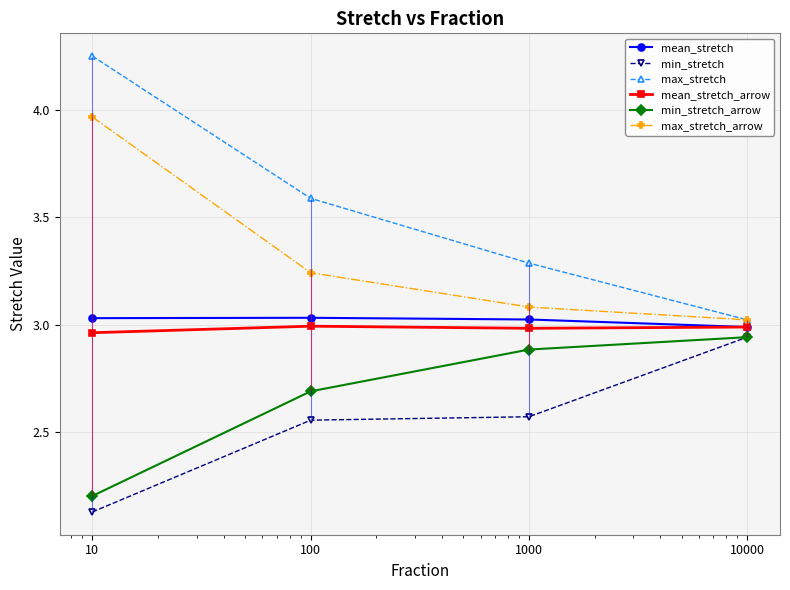

What is the difference between the highest and lowest values at 1000?

0.7